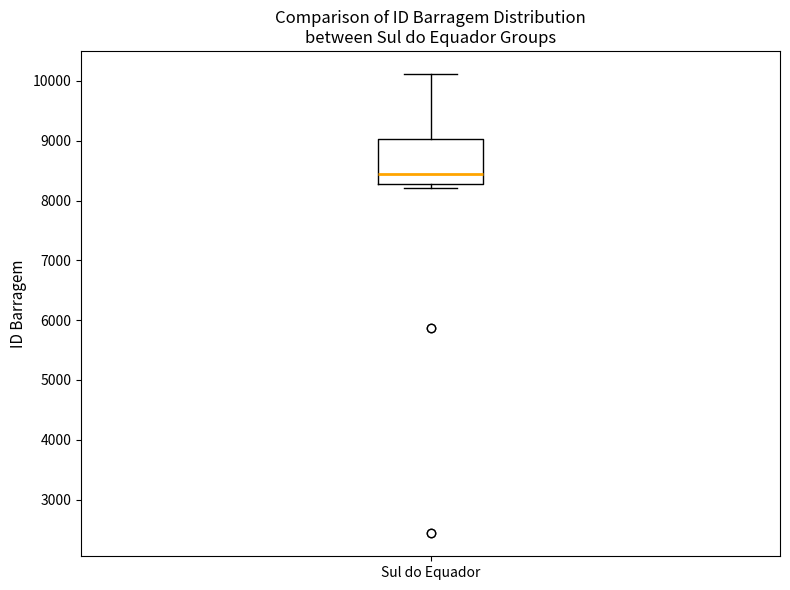

Where does the median line of the box for Sul do Equador sit on the y-axis? The values are not printed on the chart, so give them approximately, as read against the axis.

8400